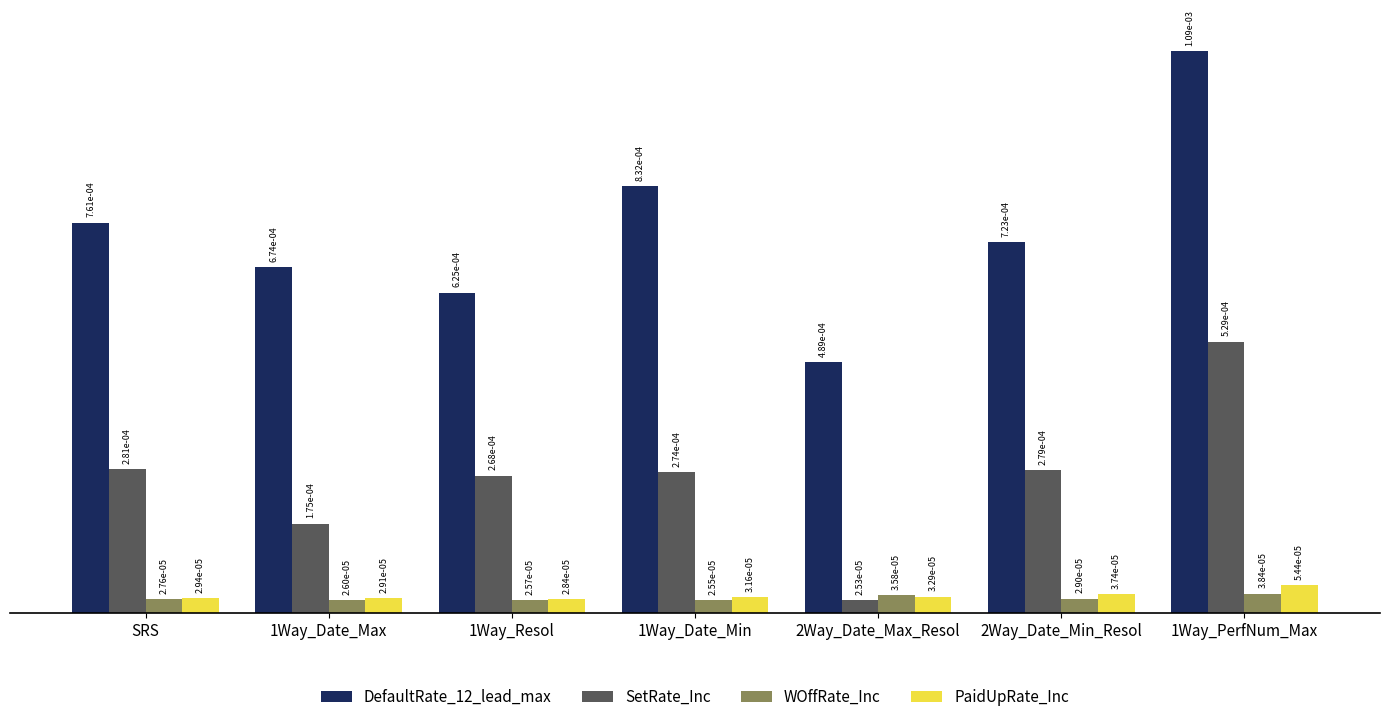

What position from the left is 1Way_Resol?

3